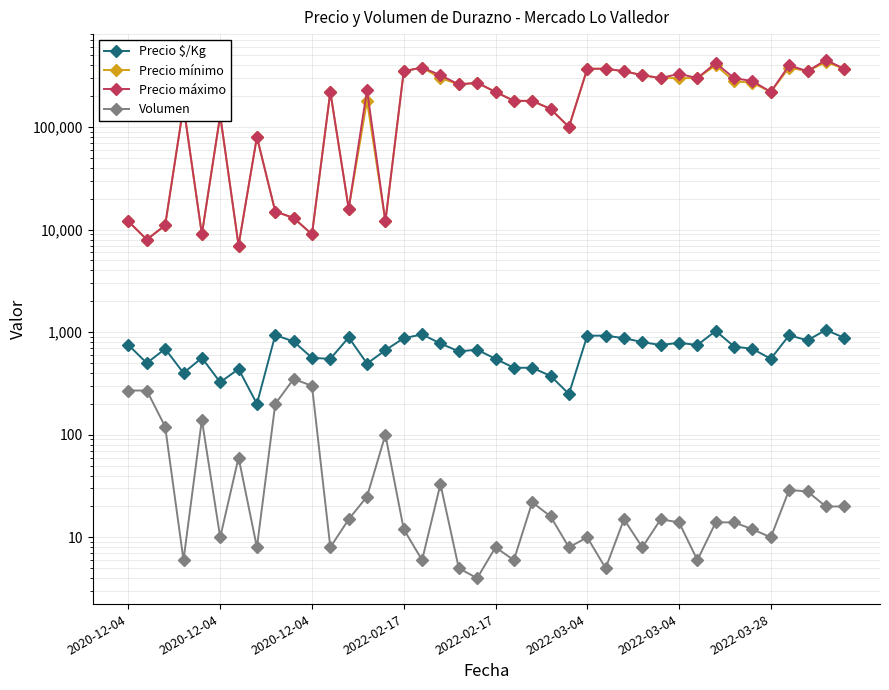

Is it true that Precio máximo equals 320000 at 17?

True